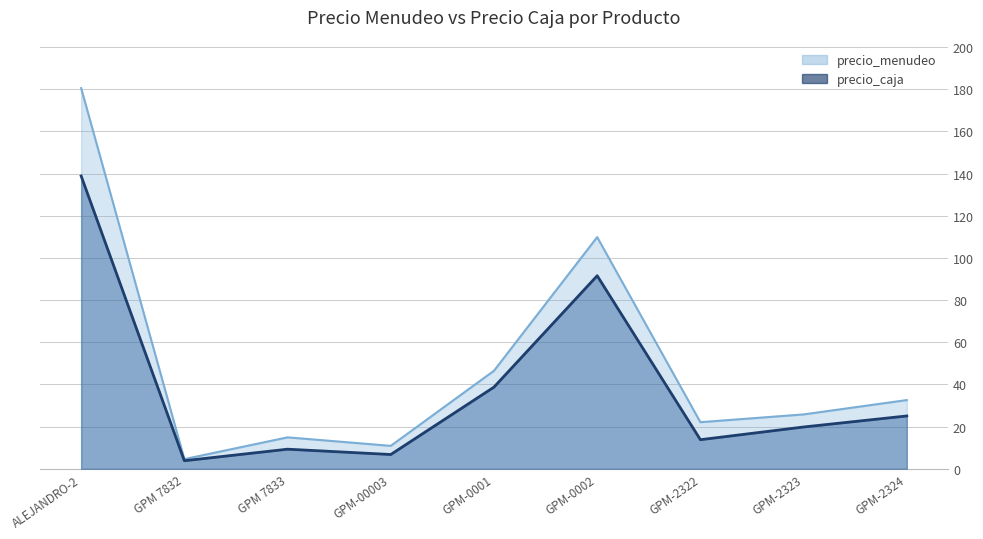

The value of precio_menudeo at GPM-2322 is 22.1. True or false?

True